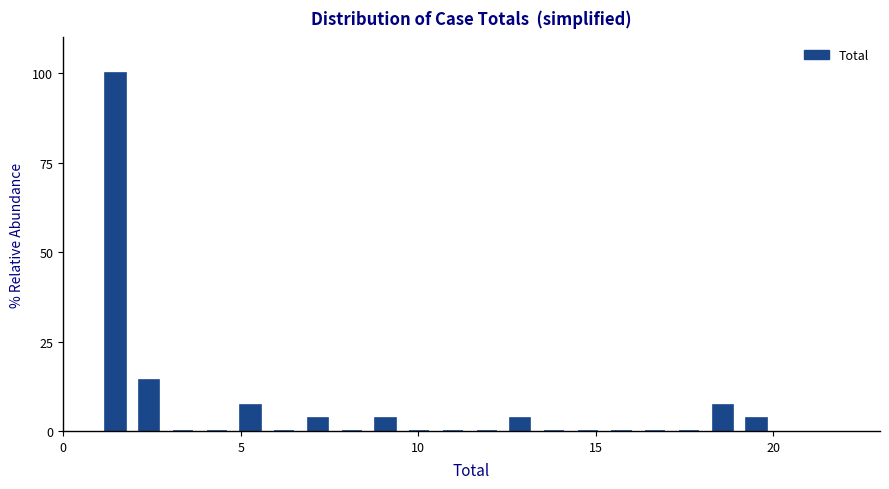

Around what value on the x-axis is the tallest bar? Give the approximate position of its centre, as read against the axis.

1.5